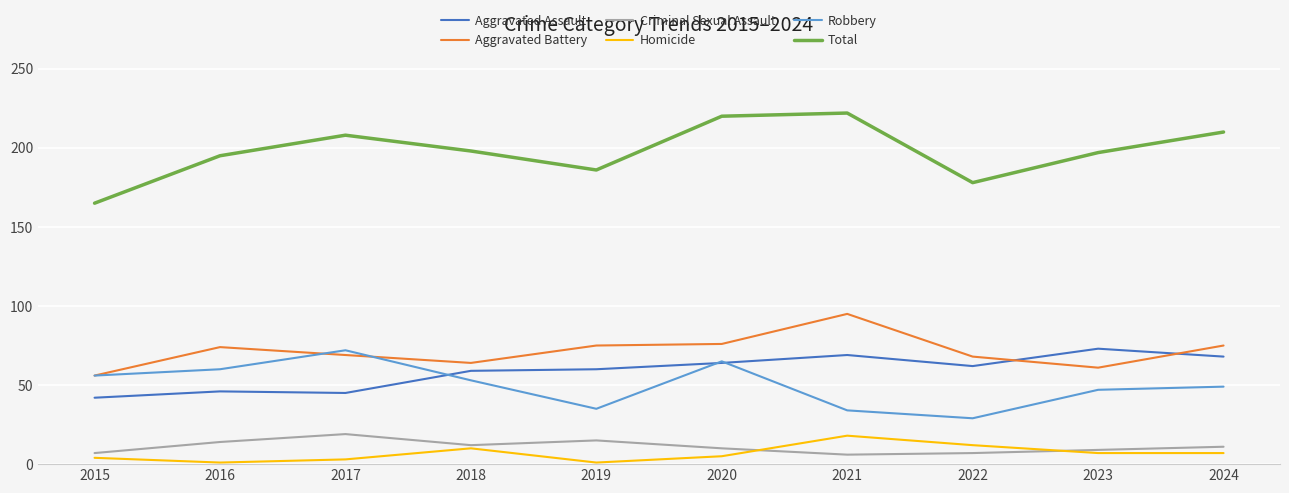

Is it true that Criminal Sexual Assault equals 14 at 2016?

True